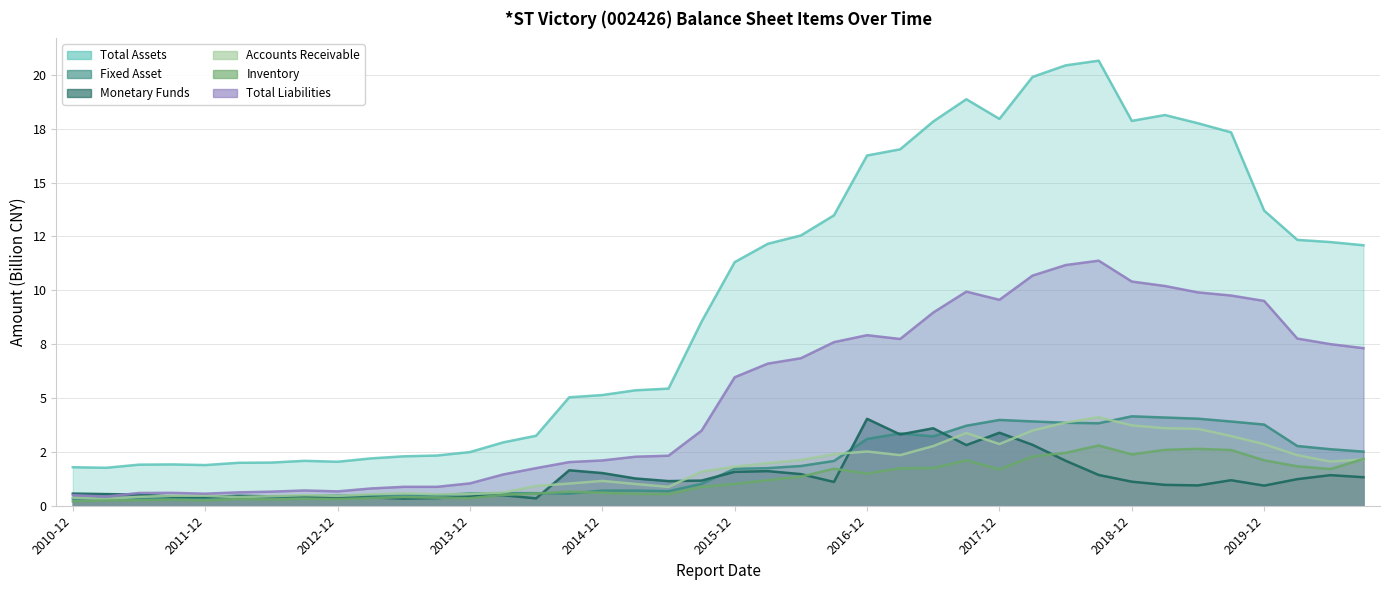

Read the Total Liabilities value at 2018-09-30.

11.4